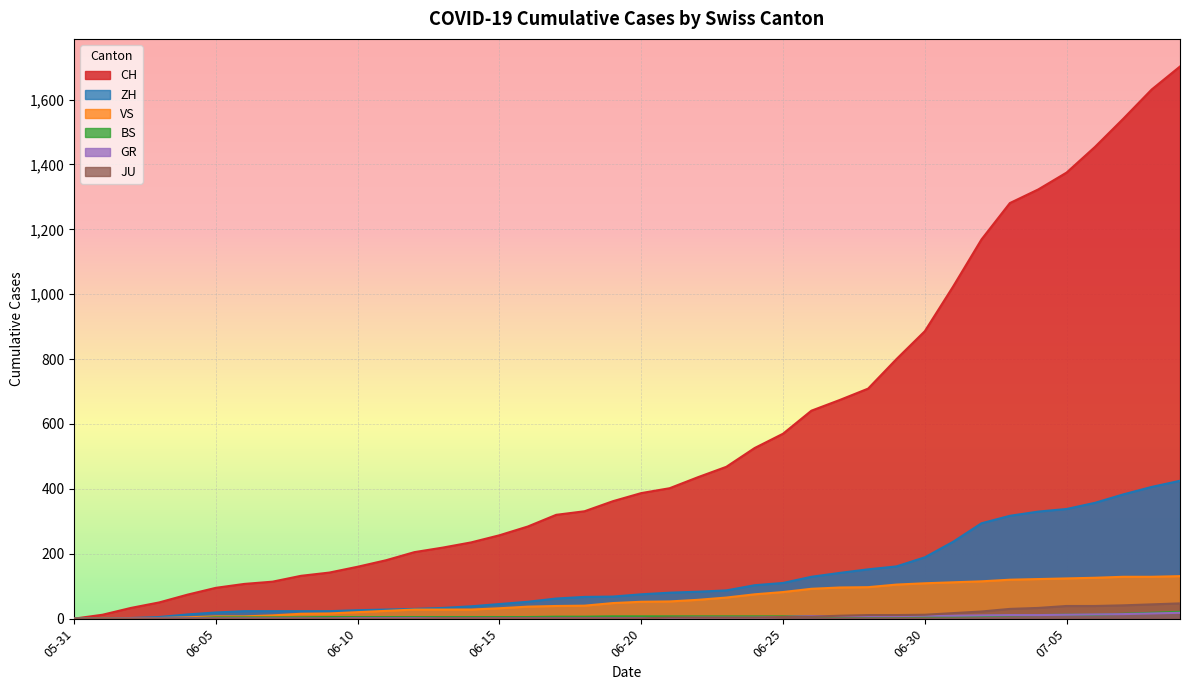

How many lines are shown in the chart?

6